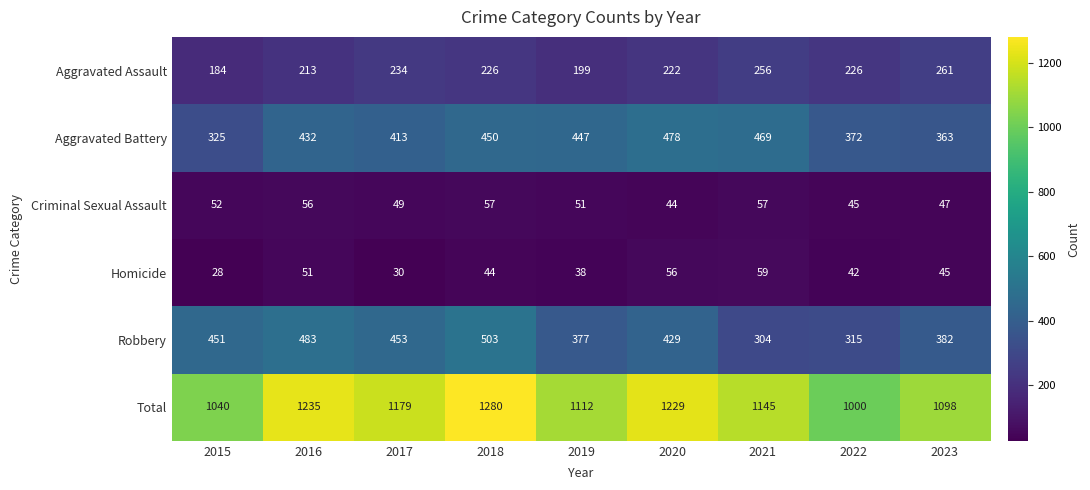

Is it true that Criminal Sexual Assault equals 47 at 2023?

True